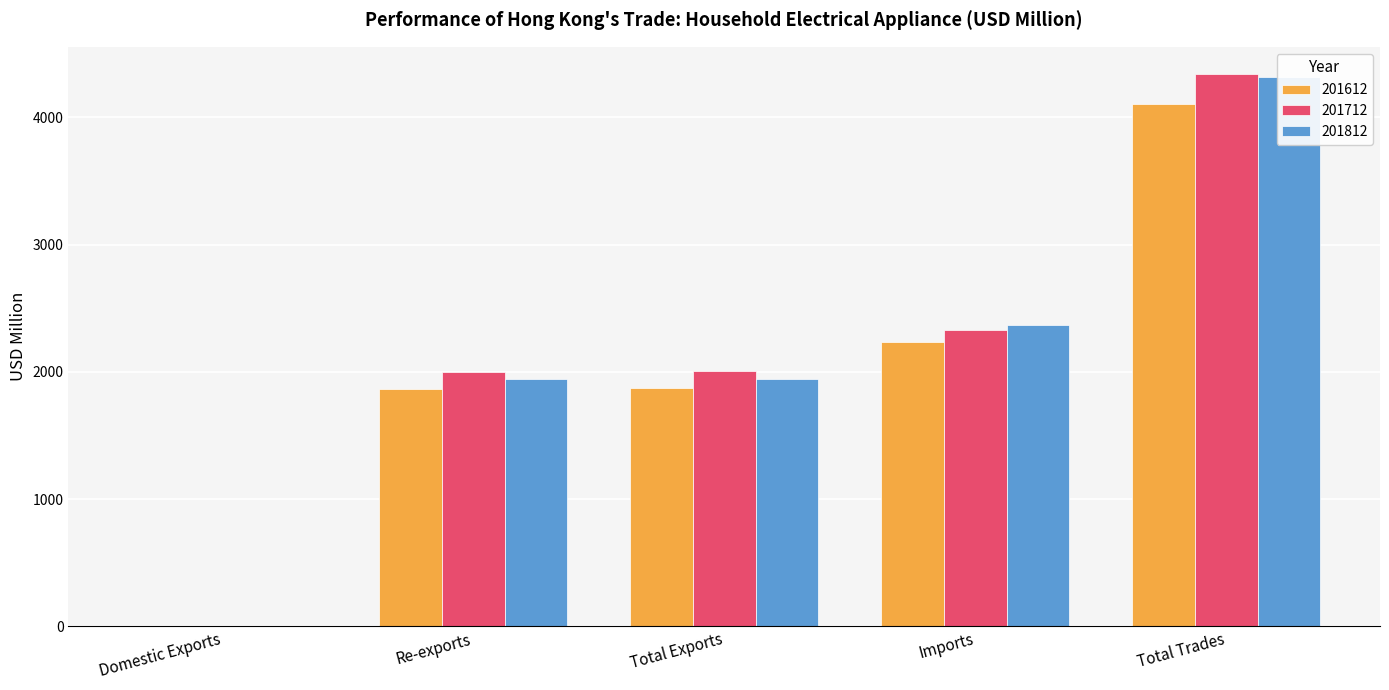

List the labels in order of 201612 value, largest first.

Total Trades, Imports, Total Exports, Re-exports, Domestic Exports